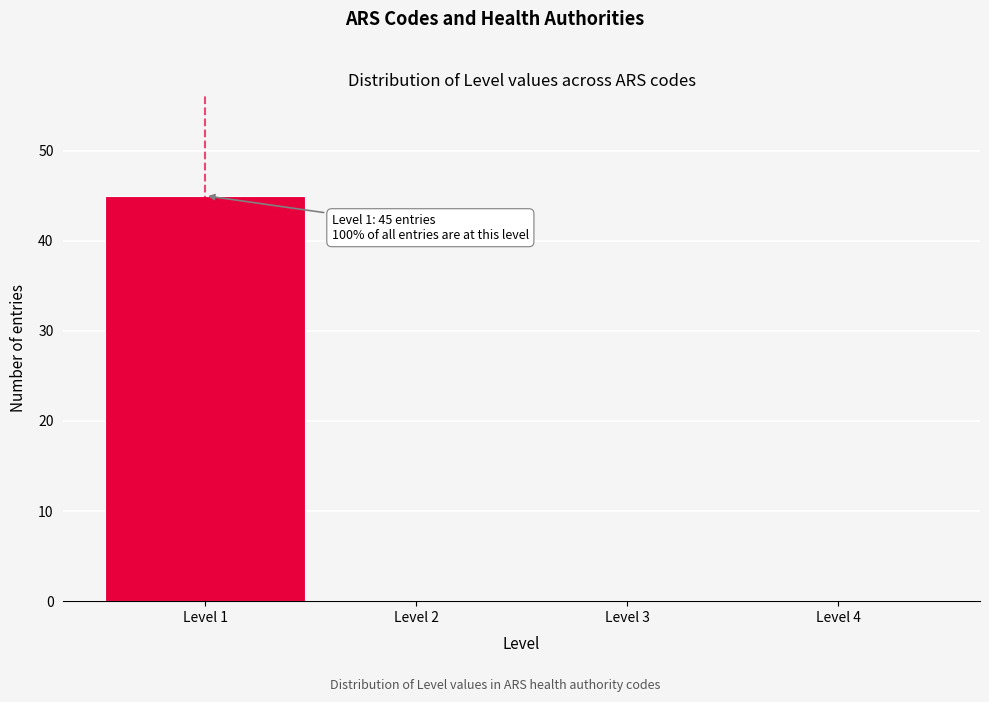

Which range on the x-axis has the tallest bar?

0.5 to 1.5